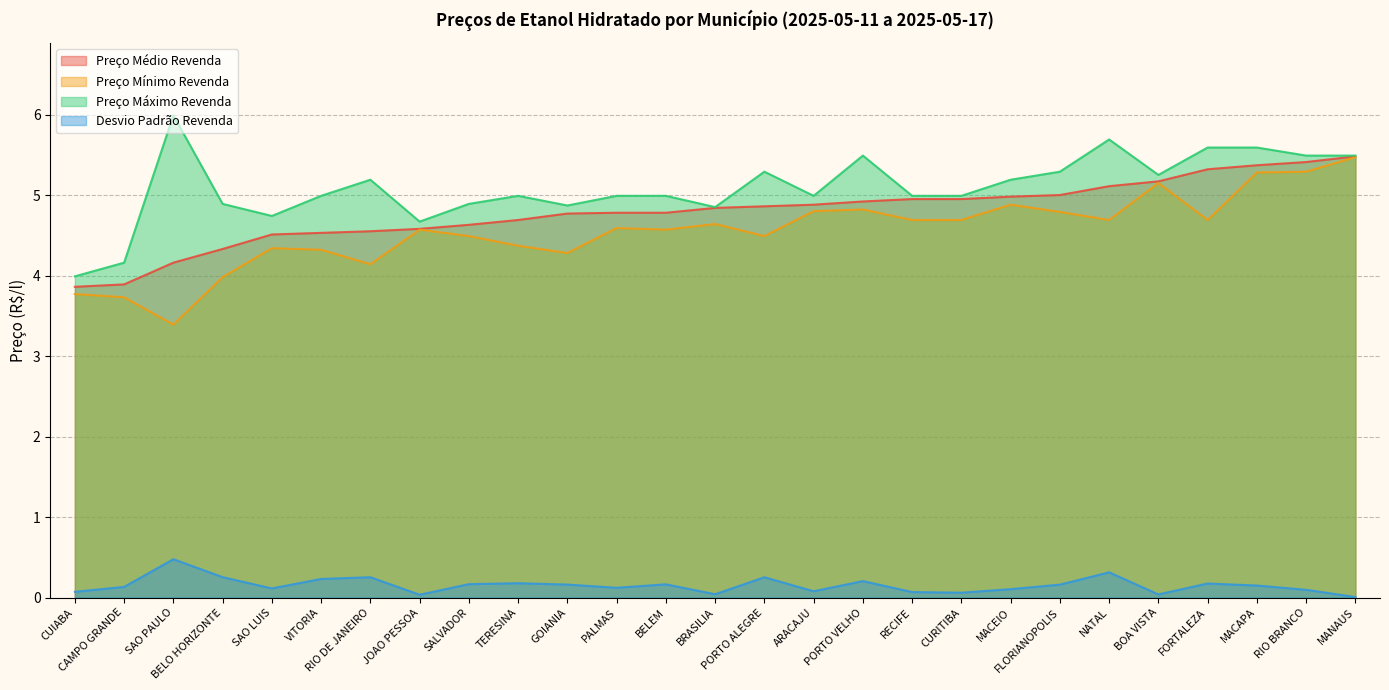

The Desvio Padrão Revenda series shows 0.1 at CUIABA. True or false?

False